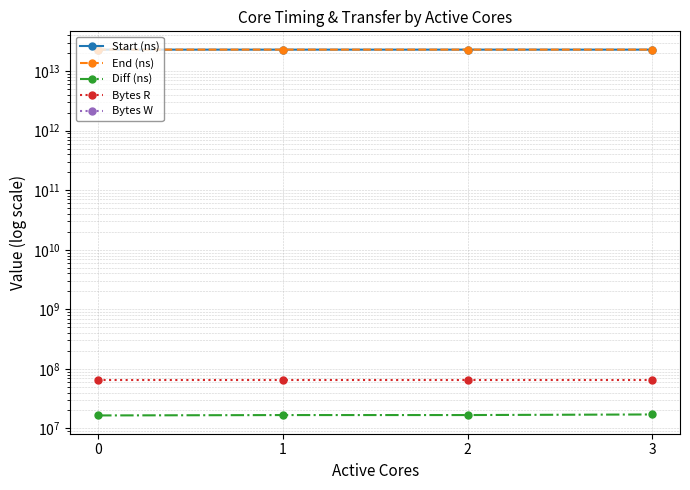

What are all the series names shown in the legend?

Start (ns), End (ns), Diff (ns), Bytes R, Bytes W